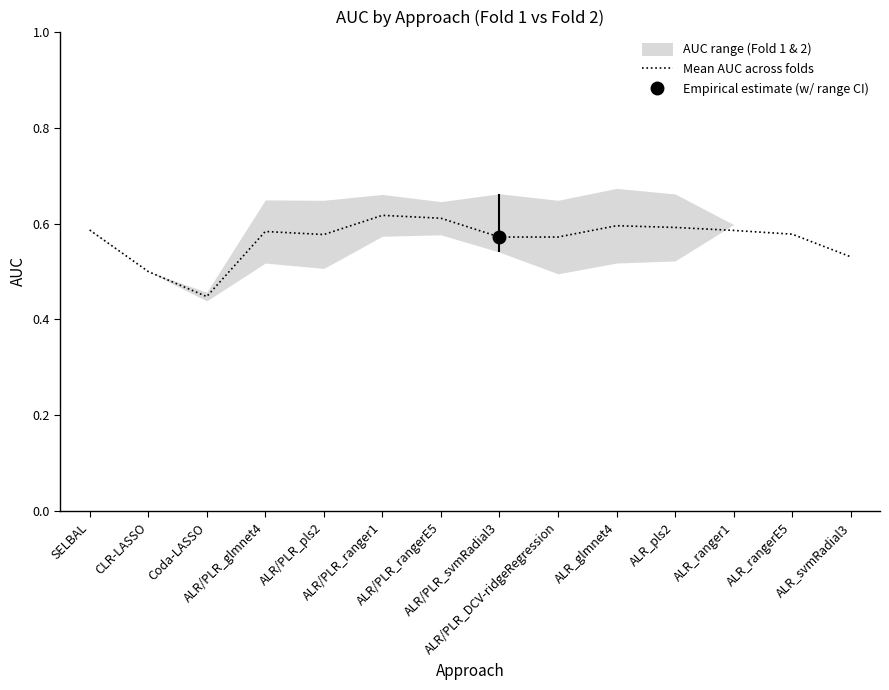

At which label is the value closest to 0?

Coda-LASSO